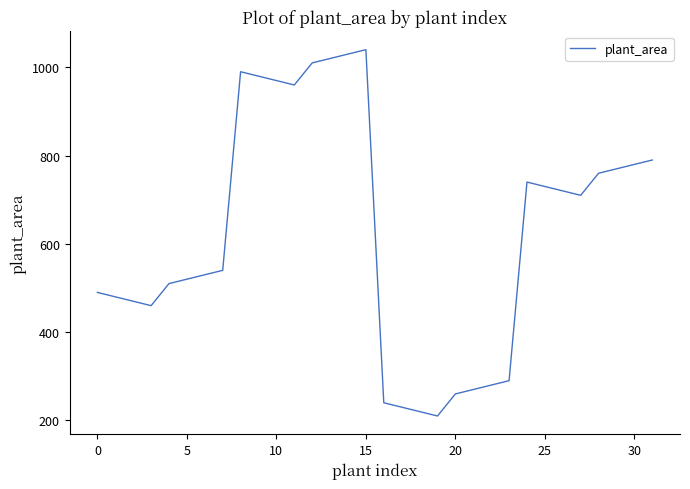

What is the smallest value displayed?

210